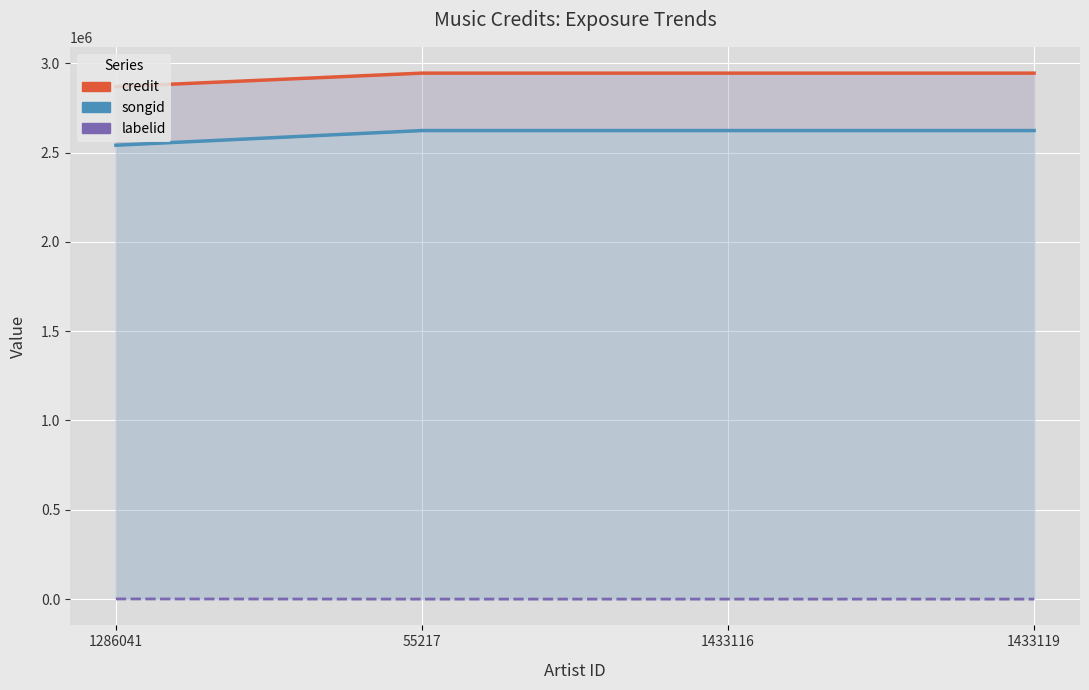

True or false: songid has more than 0 points higher than both neighbors.

False